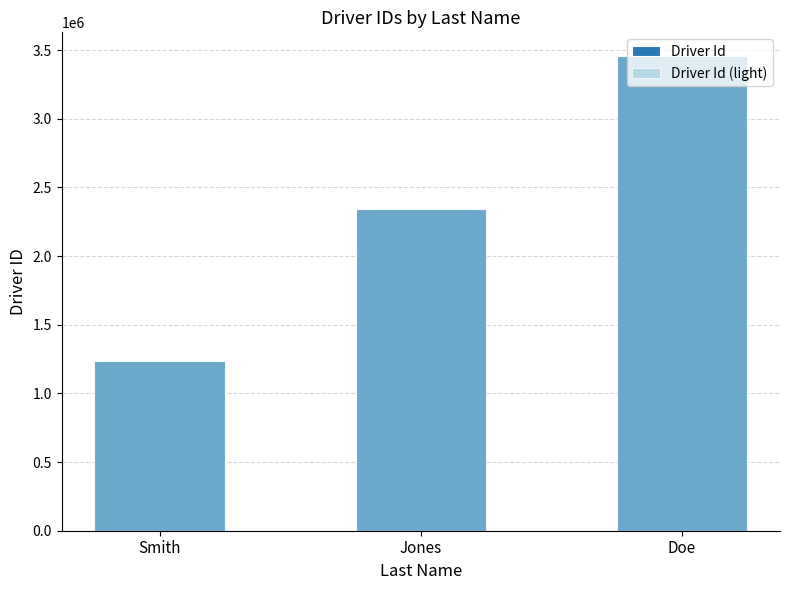

At which label does Driver Id first exceed 2345678?

Doe